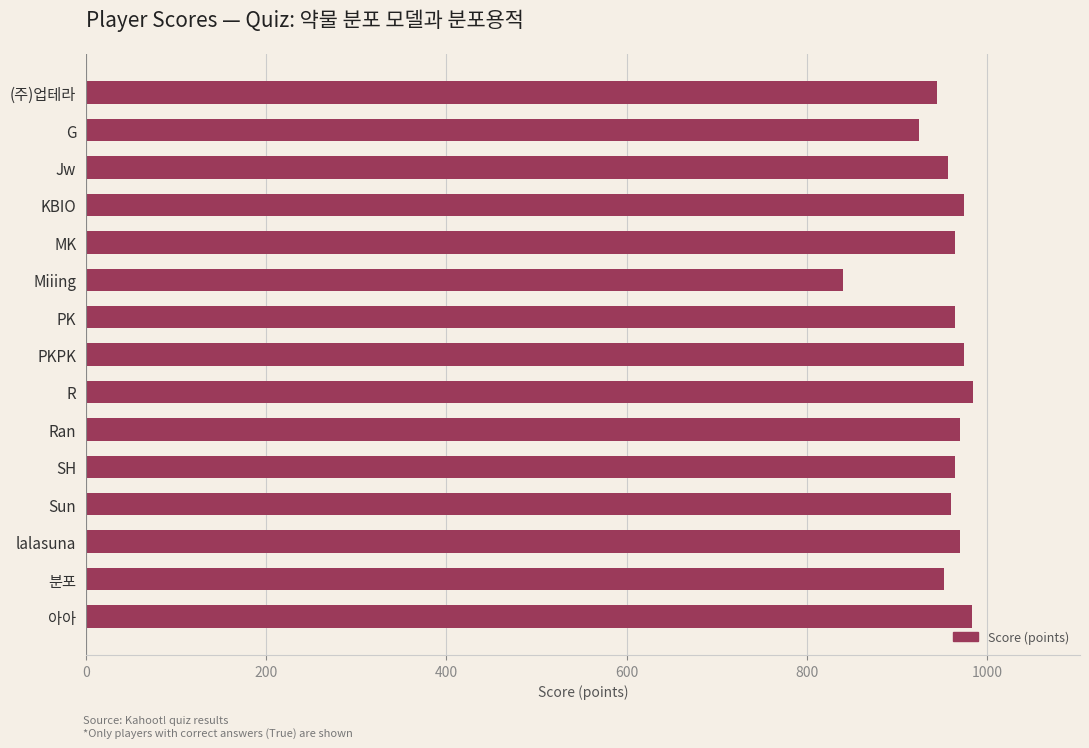

Approximately how many times larger is the value at 분포 compared to (주)업테라?

1.0